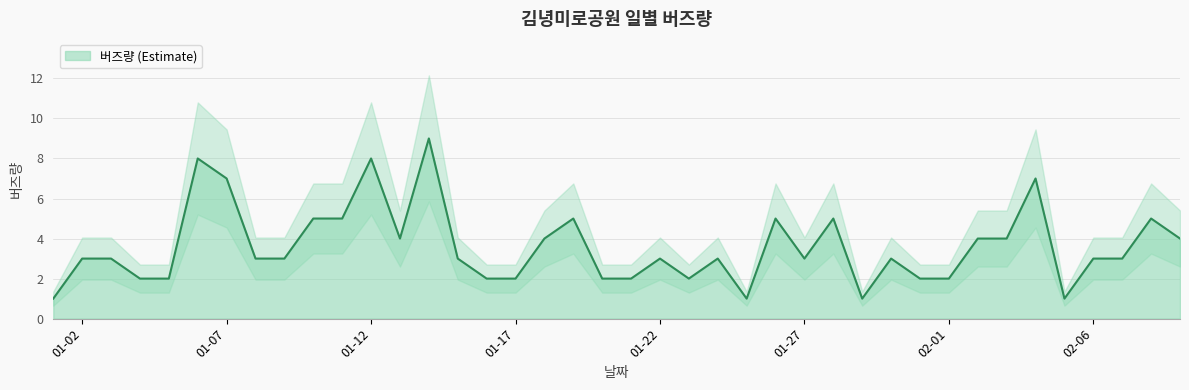

True or false: 버즈량 (Estimate) has a value of 8 at 01-12.

True